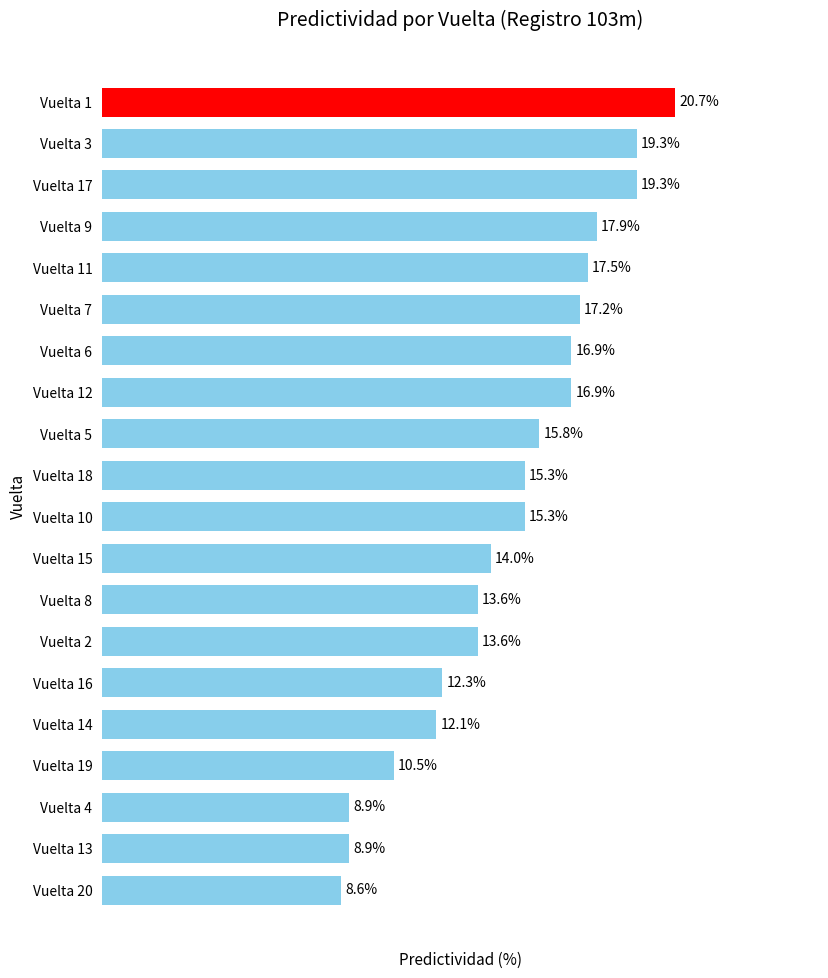

Which has a higher value, Vuelta 20 or Vuelta 12?

Vuelta 12